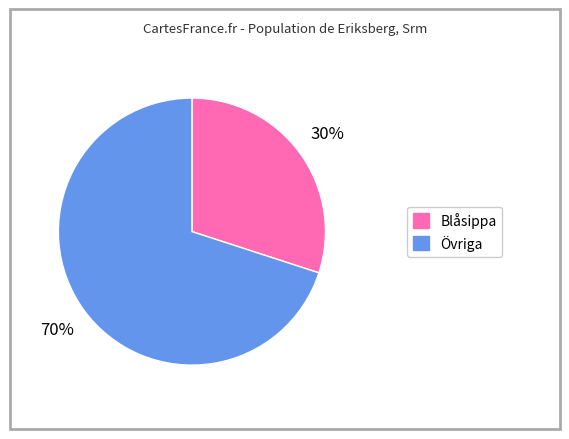

To the nearest percent, what is the difference between the largest and smallest slice percentages?

40%